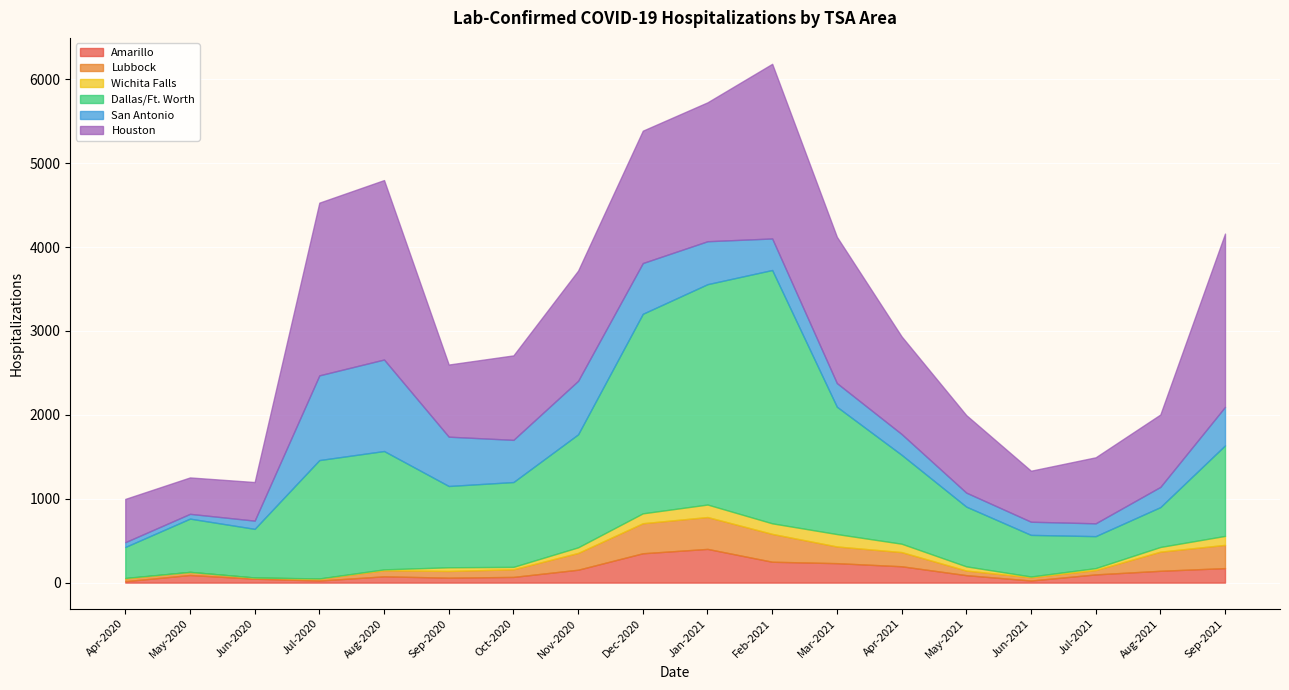

Rank the series by their maximum value, from highest to lowest.

Dallas/Ft. Worth, Houston, San Antonio, Amarillo, Lubbock, Wichita Falls